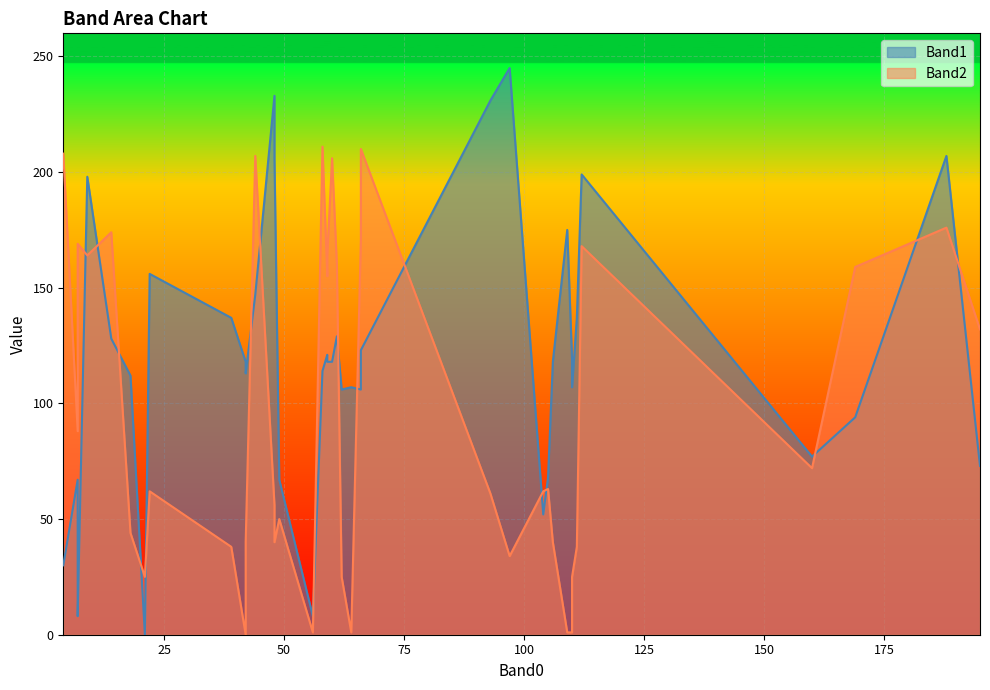

True or false: Band1 has more than 1 points higher than both neighbors.

True